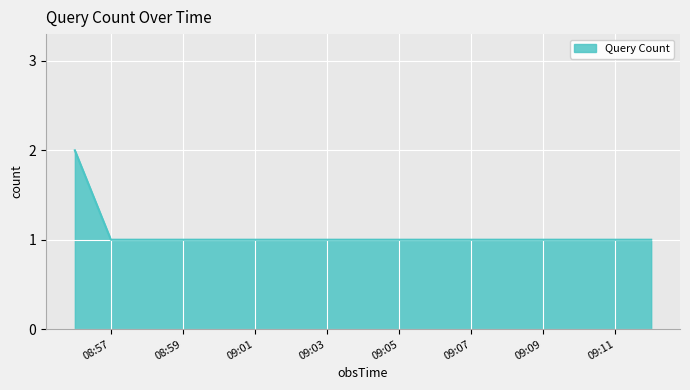

True or false: there are more than 2 points higher than both neighbors.

False